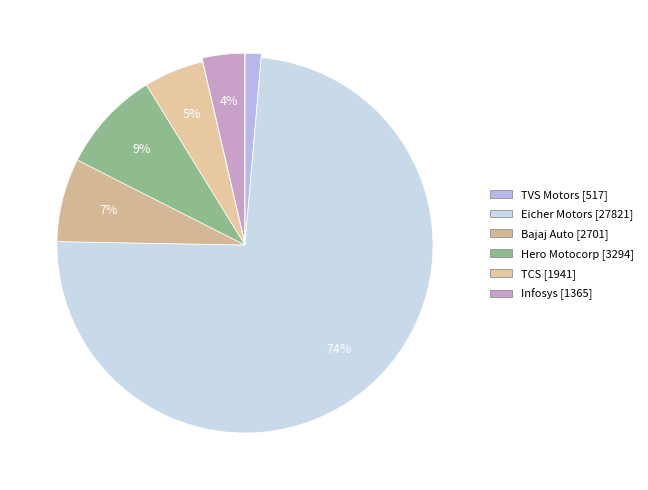

How many segments does this pie chart have?

6